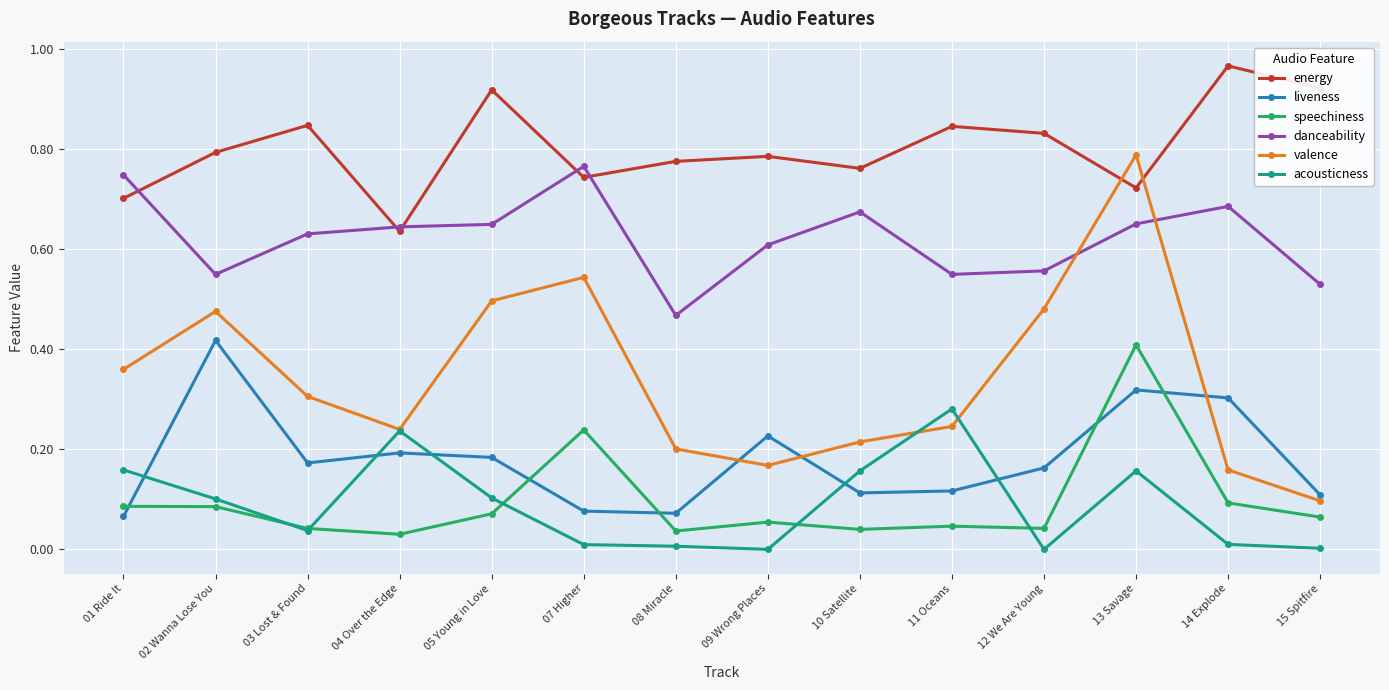

Is it true that energy equals 0.8 at 12 We Are Young?

True